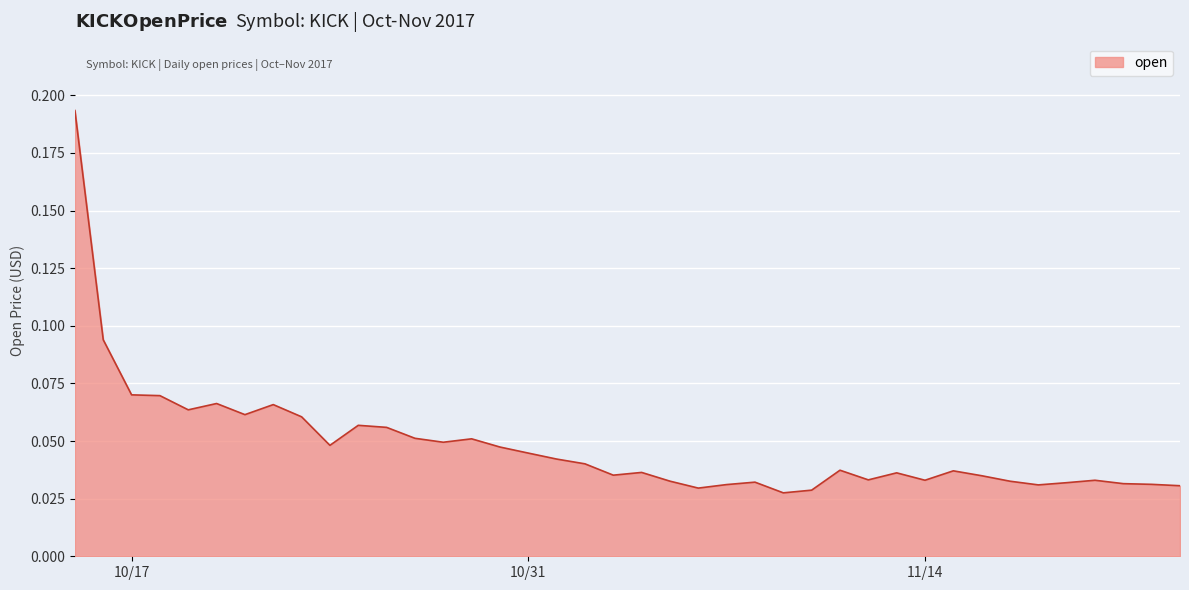

Is this an area chart (filled region under the line)?

Yes